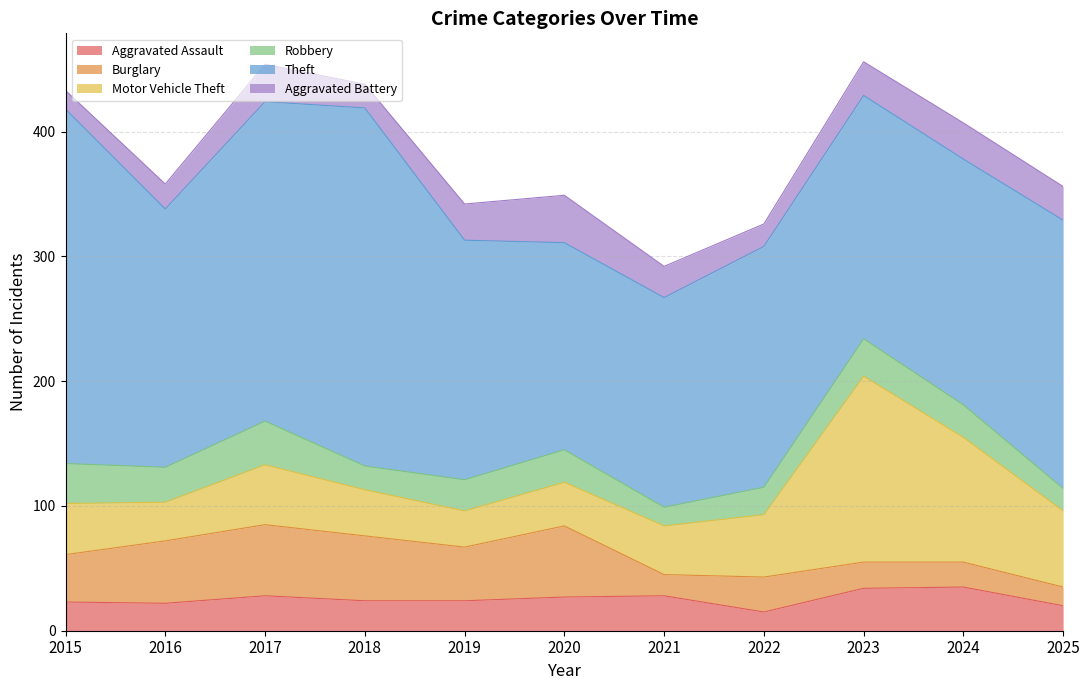

What is the difference between the second highest and minimum values in the Aggravated Battery series?

15